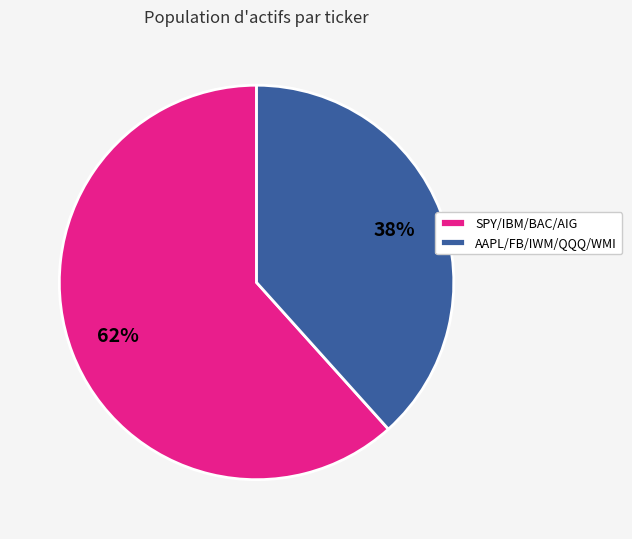

True or false: SPY/IBM/BAC/AIG accounts for 62% of the total.

True